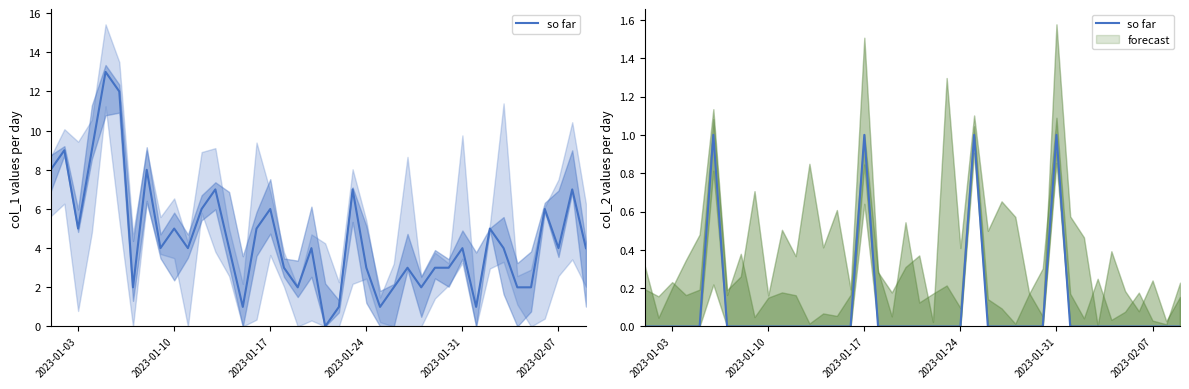

Which label corresponds to the smallest value in the chart?

2023-01-03